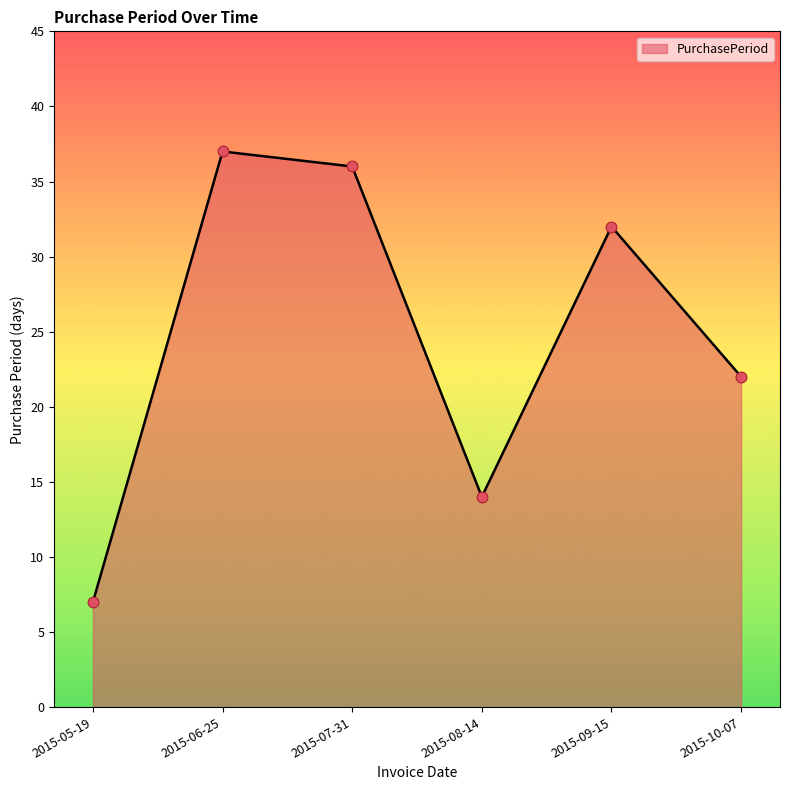

Approximately how many times larger is the value at 2015-09-15 compared to 2015-05-19?

4.6